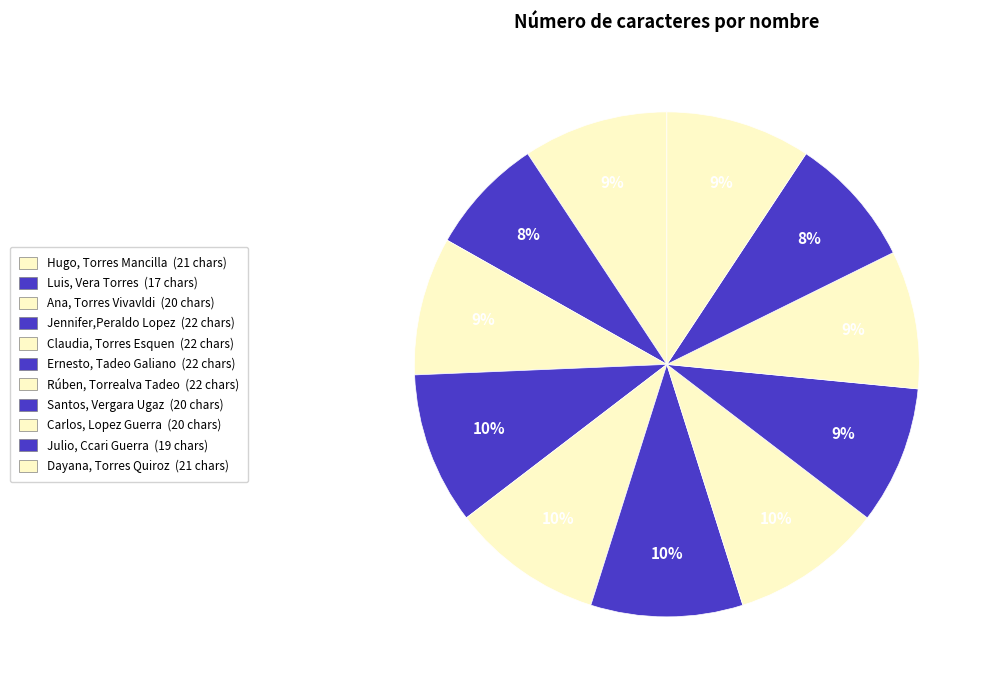

Rank the categories by value from lowest to highest.

Luis, Vera Torres, Julio, Ccari Guerra, Ana, Torres Vivavldi, Santos, Vergara Ugaz, Carlos, Lopez Guerra, Hugo, Torres Mancilla, Dayana, Torres Quiroz, Jennifer,Peraldo Lopez, Claudia, Torres Esquen, Ernesto, Tadeo Galiano, Rúben, Torrealva Tadeo